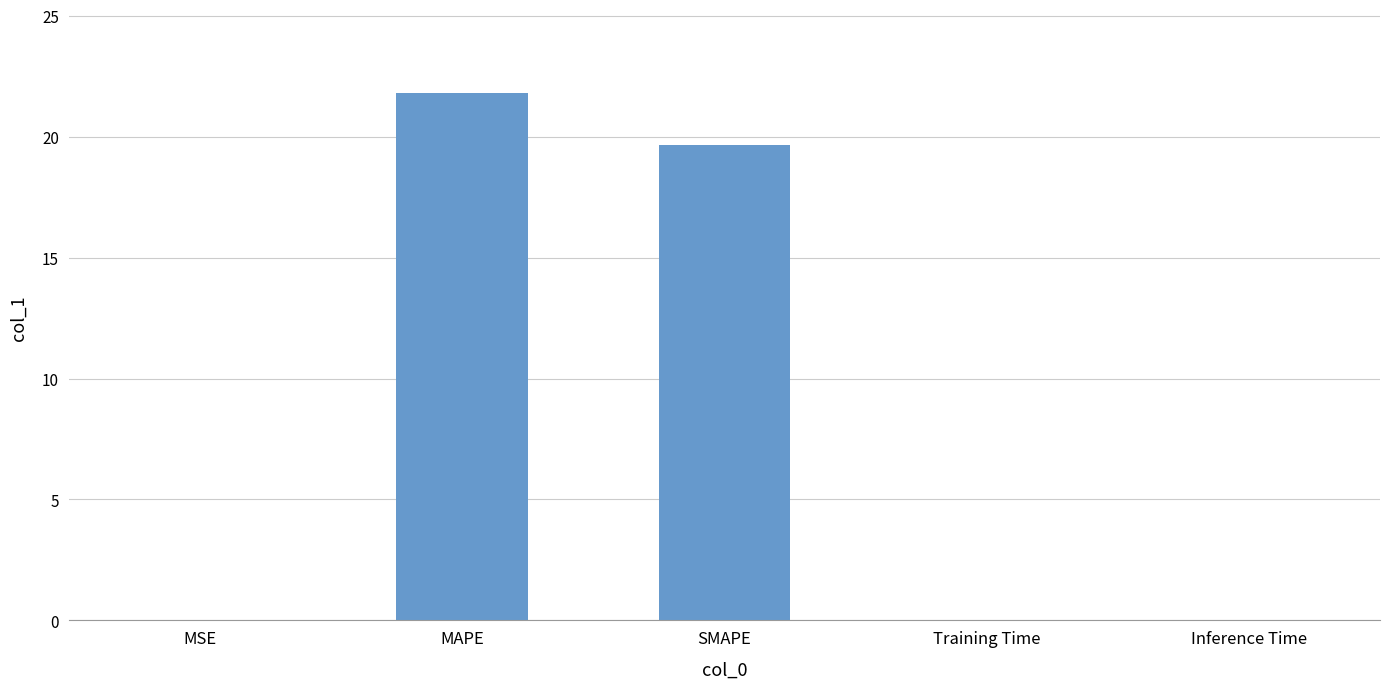

What is the average value?

8.3